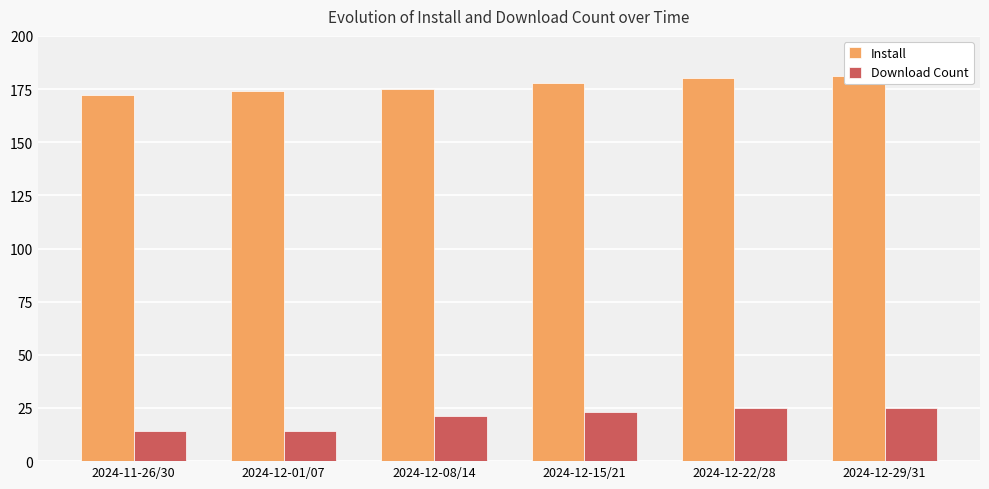

The Install series shows 172 at 2024-11-26/30. True or false?

True